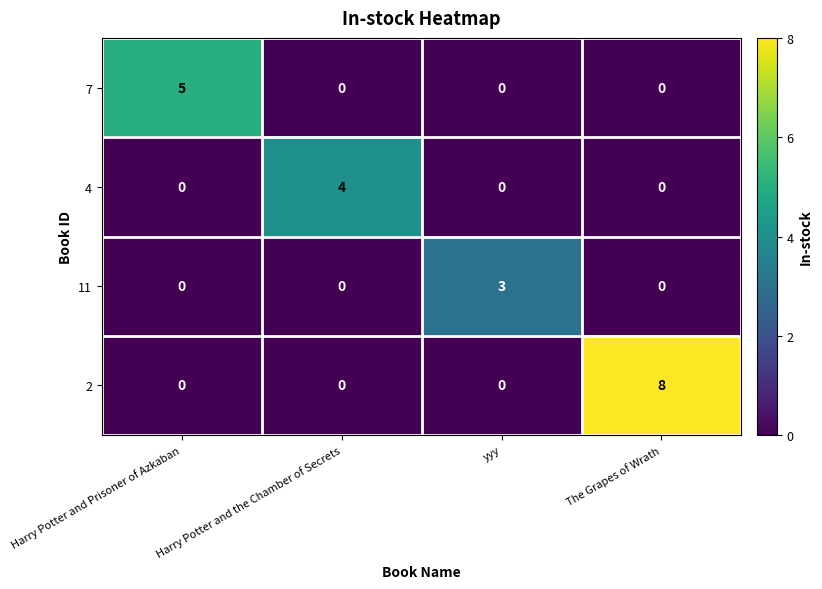

What is the sum of all 11 values?

3